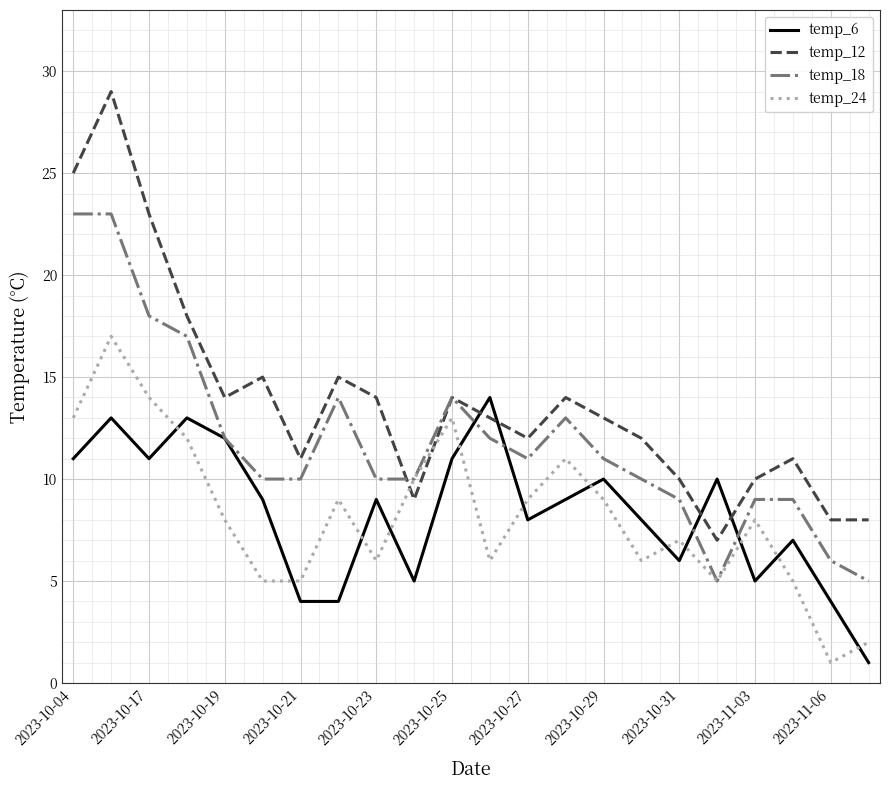

Reading left to right, what are all the values shown in this chart?

temp_6: 11	13	11	13	12	9	4	4	9	5	11	14	8	9	10	8	6	10	5	7	4	1
temp_12: 25	29	23	18	14	15	11	15	14	9	14	13	12	14	13	12	10	7	10	11	8	8
temp_18: 23	23	18	17	12	10	10	14	10	10	14	12	11	13	11	10	9	5	9	9	6	5
temp_24: 13	17	14	12	8	5	5	9	6	10	13	6	9	11	9	6	7	5	8	5	1	2